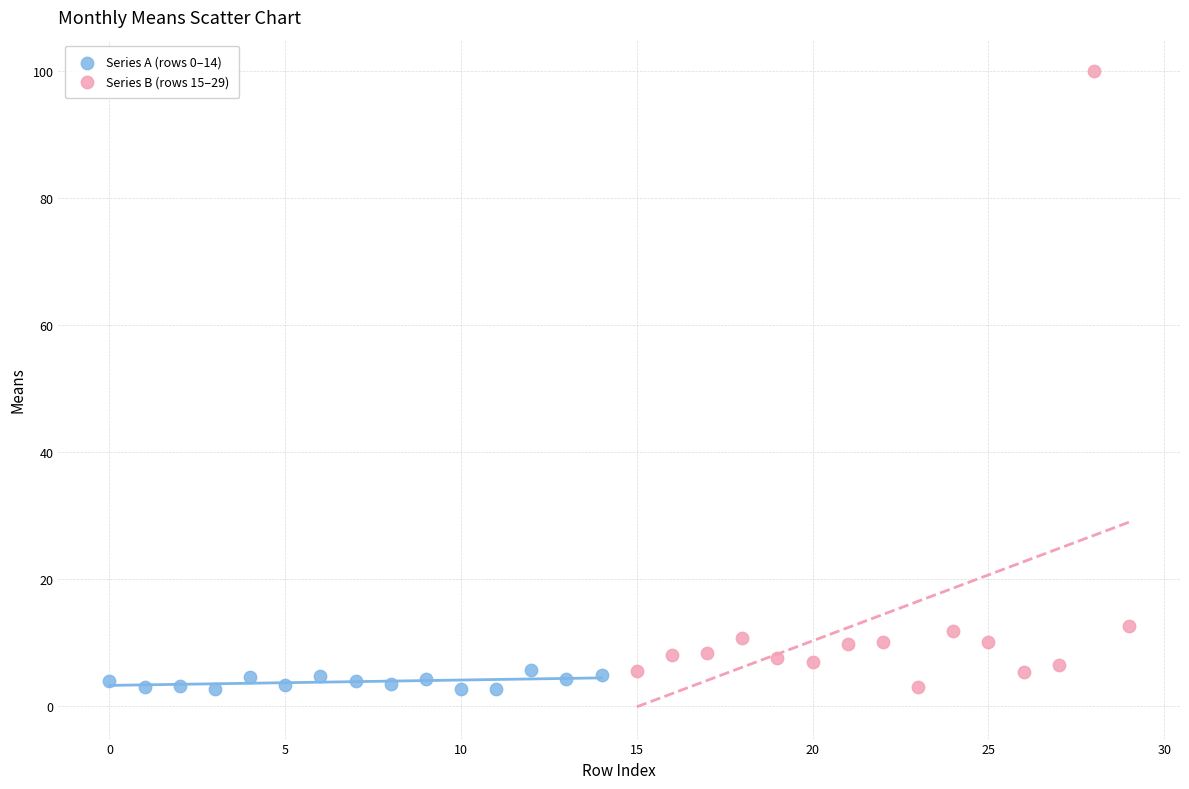

Which series has the largest Y range (max minus min)?

Series B (rows 15–29)